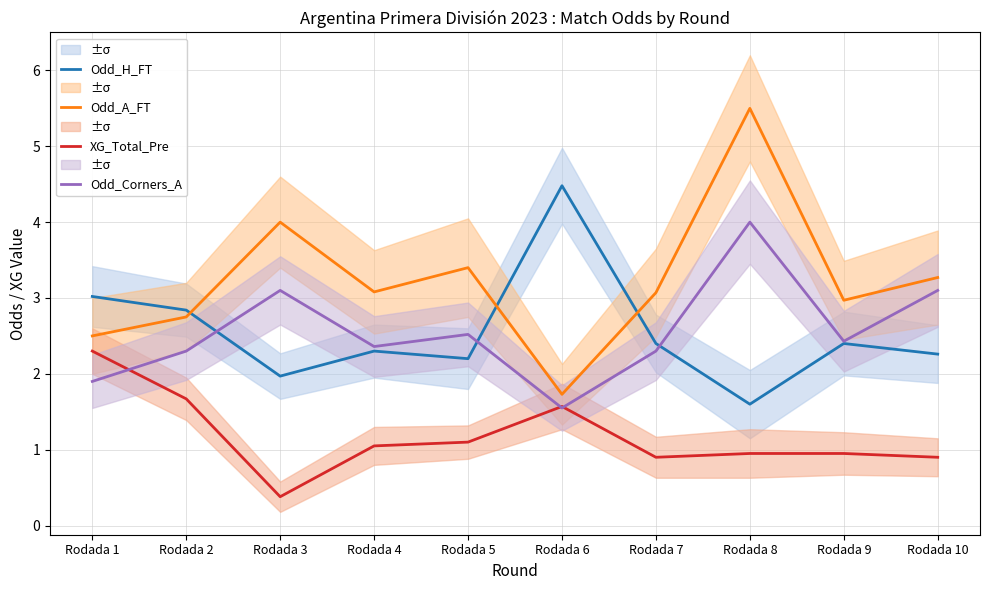

Reading left to right, what are all the values shown in this chart?

Odd_H_FT: Rodada 1=3.0	Rodada 2=2.8	Rodada 3=2.0	Rodada 4=2.3	Rodada 5=2.2	Rodada 6=4.5	Rodada 7=2.4	Rodada 8=1.6	Rodada 9=2.4	Rodada 10=2.3
Odd_A_FT: Rodada 1=2.5	Rodada 2=2.8	Rodada 3=4.0	Rodada 4=3.1	Rodada 5=3.4	Rodada 6=1.7	Rodada 7=3.1	Rodada 8=5.5	Rodada 9=3.0	Rodada 10=3.3
XG_Total_Pre: Rodada 1=2.3	Rodada 2=1.7	Rodada 3=0.4	Rodada 4=1.1	Rodada 5=1.1	Rodada 6=1.6	Rodada 7=0.9	Rodada 8=0.9	Rodada 9=0.9	Rodada 10=0.9
Odd_Corners_A: Rodada 1=1.9	Rodada 2=2.3	Rodada 3=3.1	Rodada 4=2.4	Rodada 5=2.5	Rodada 6=1.6	Rodada 7=2.3	Rodada 8=4.0	Rodada 9=2.4	Rodada 10=3.1